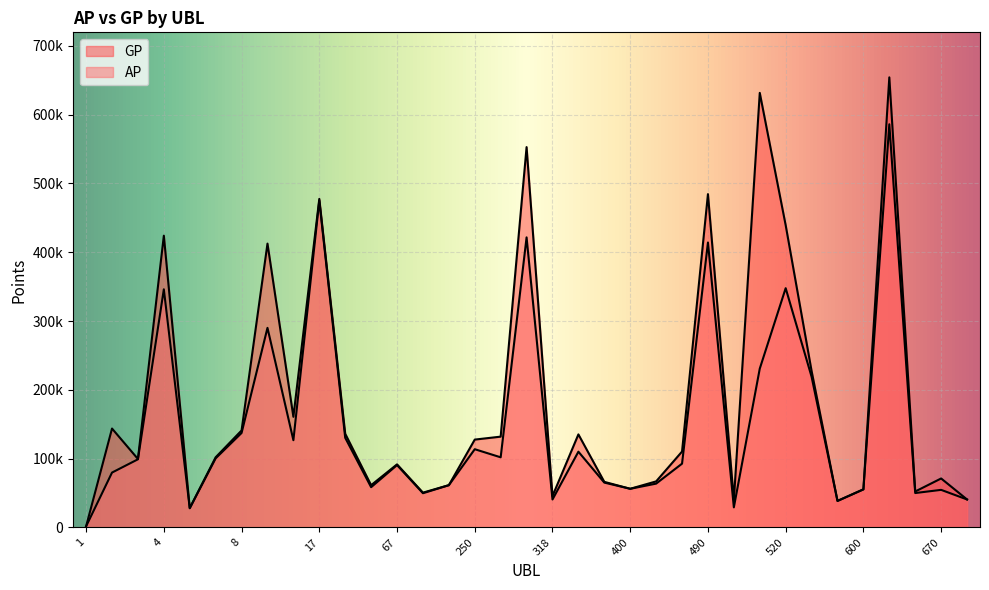

True or false: AP and GP intersect in this chart.

False